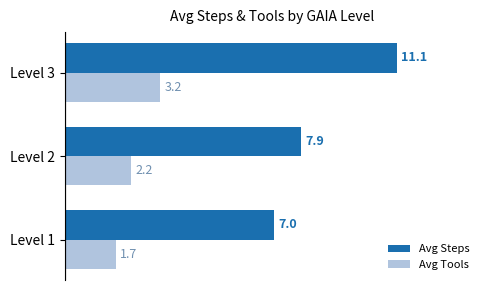

List the series in order of their peak value, lowest first.

Avg Tools, Avg Steps